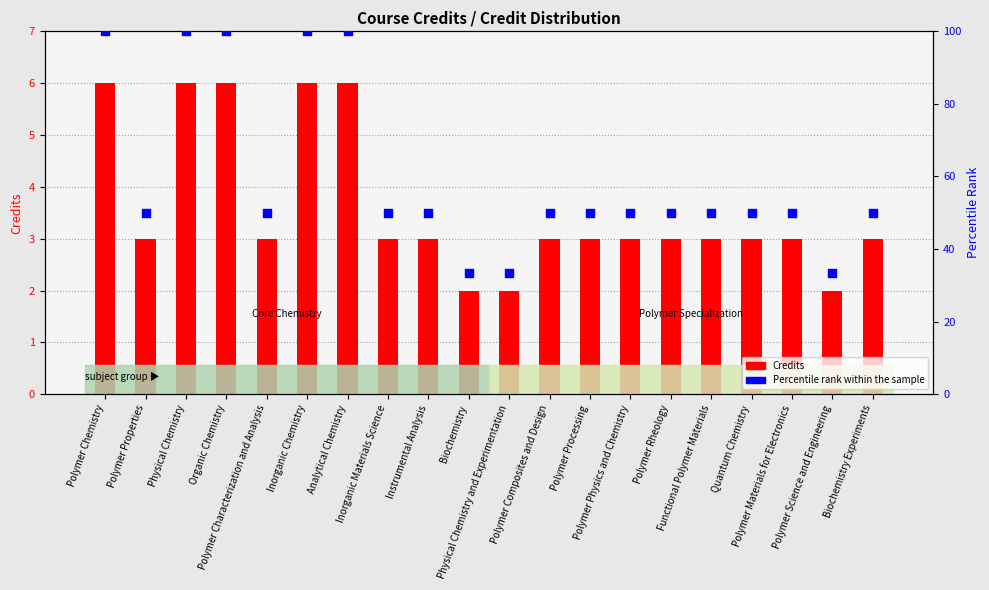

What is the total value across all series at Biochemistry Experiments?

53.0